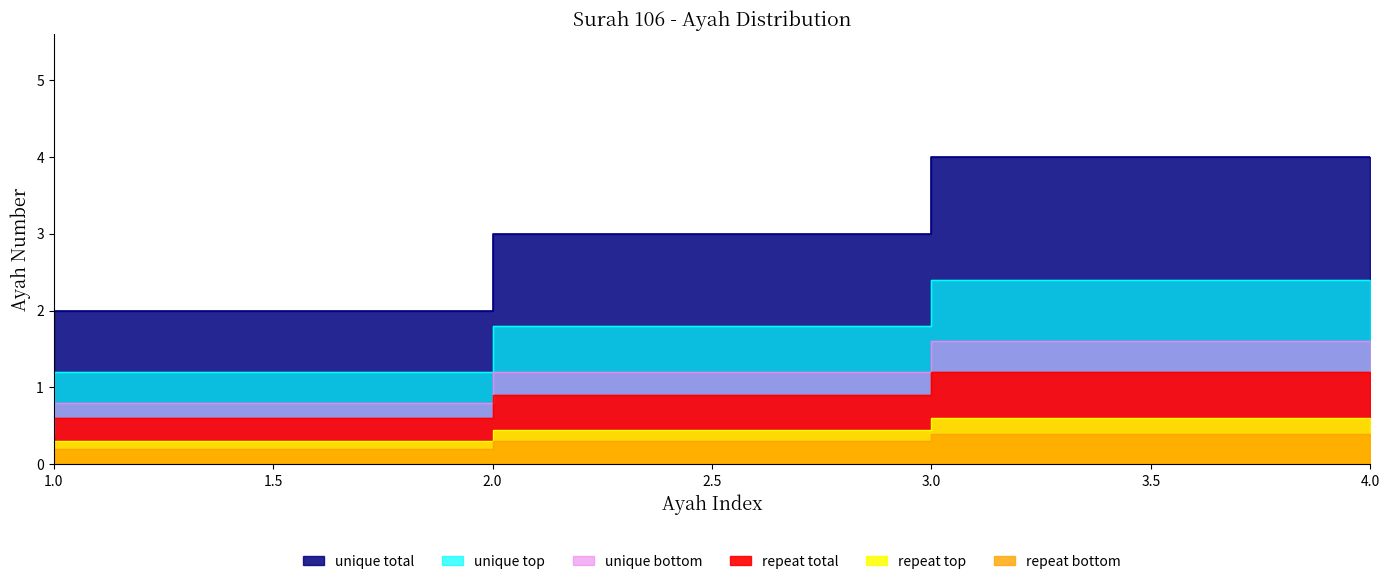

Which category has the highest value across all series?

4